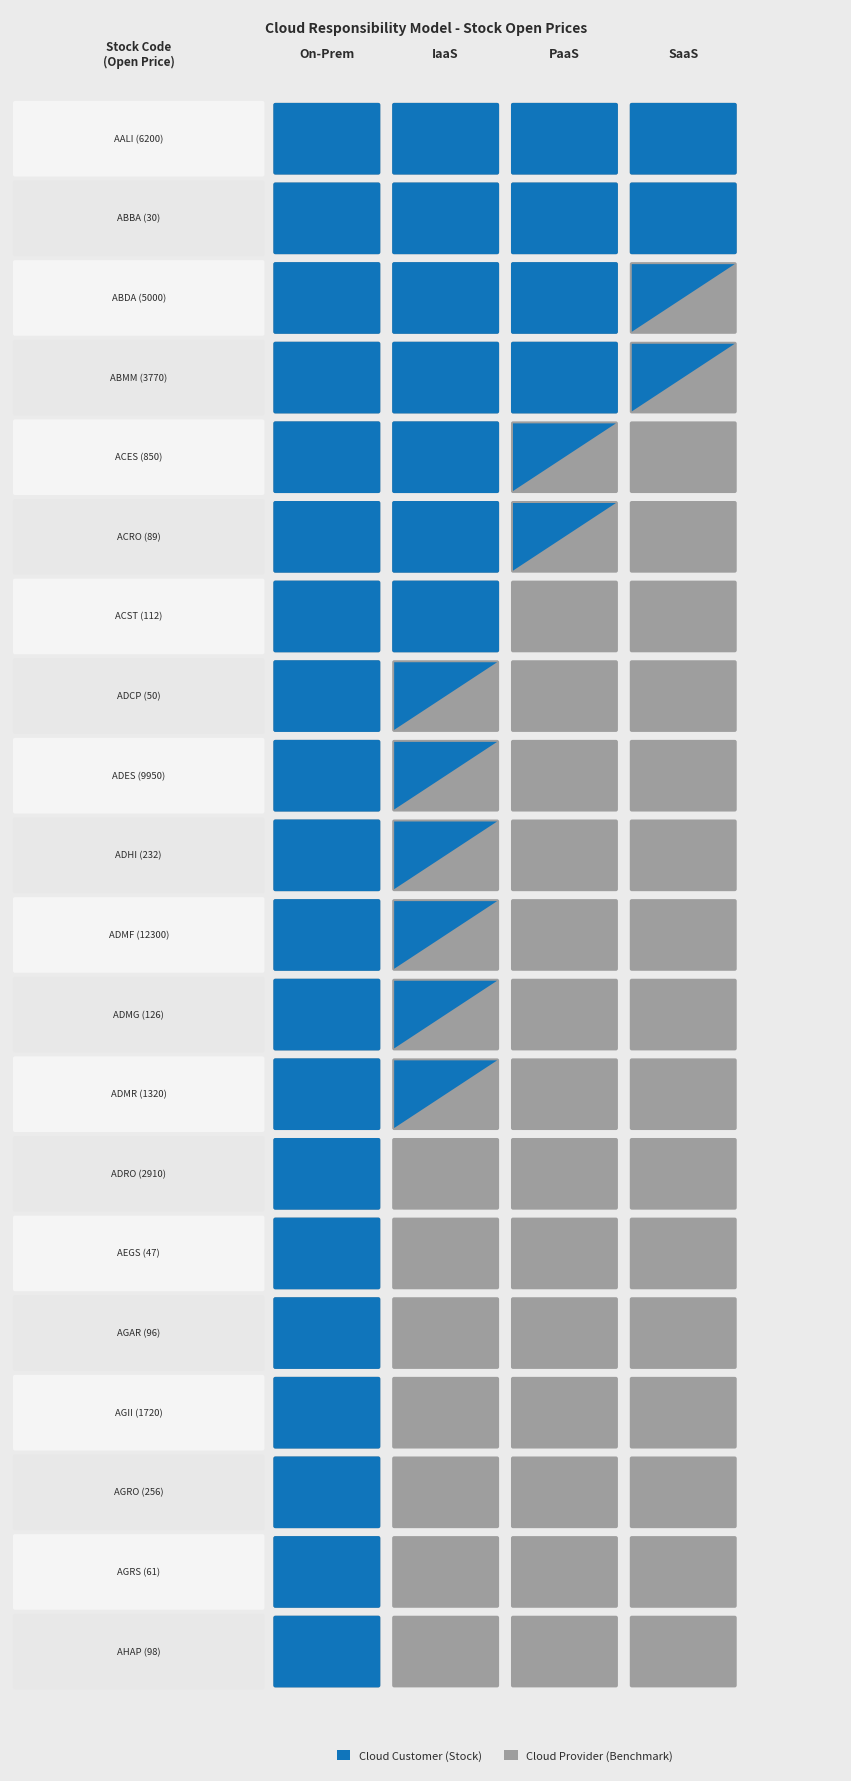

What is the difference between the SaaS values at AEGS and ADMR?

1273